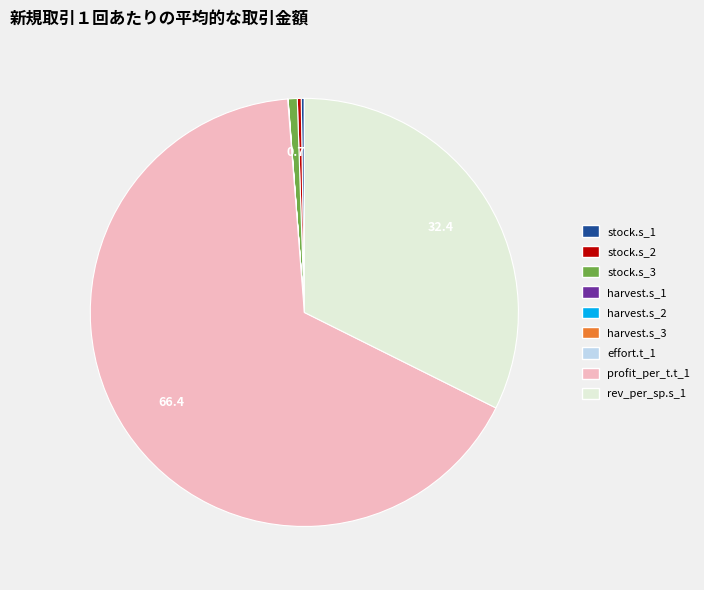

What is the largest slice in the pie chart?

profit_per_t.t_1